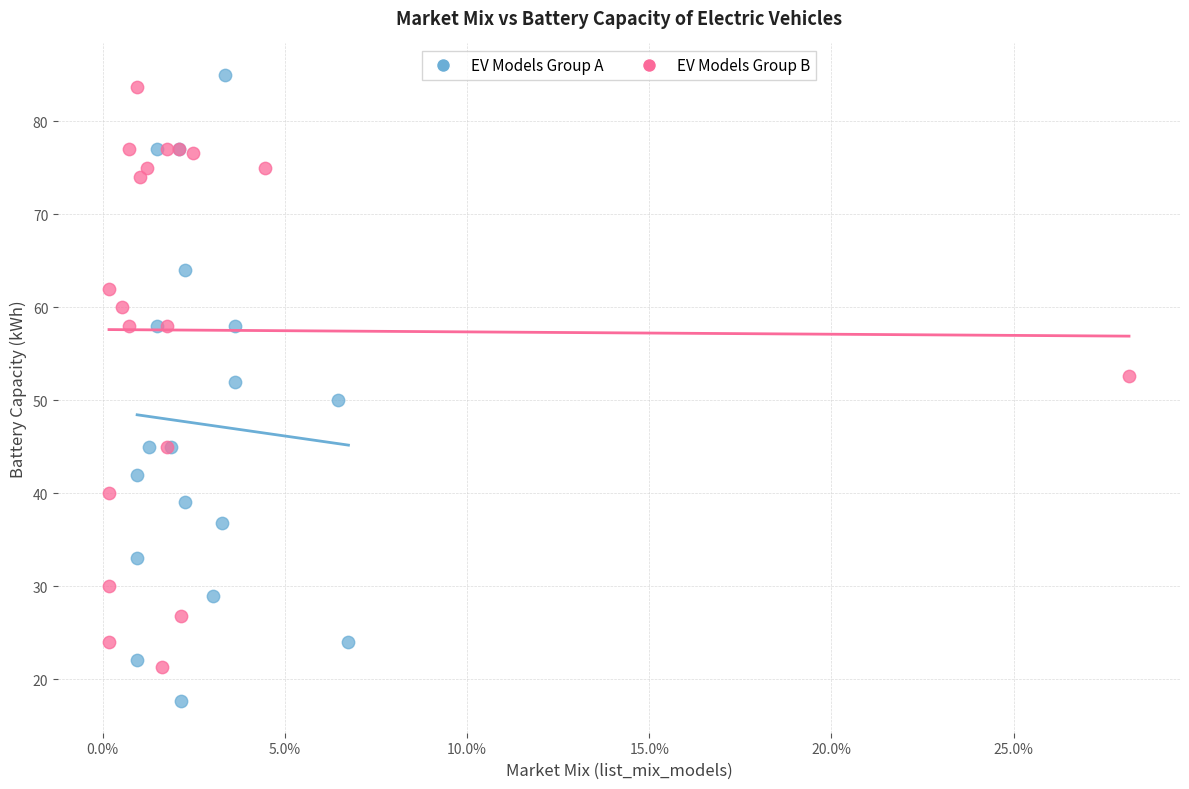

Which series reaches the maximum Y coordinate?

EV Models Group A